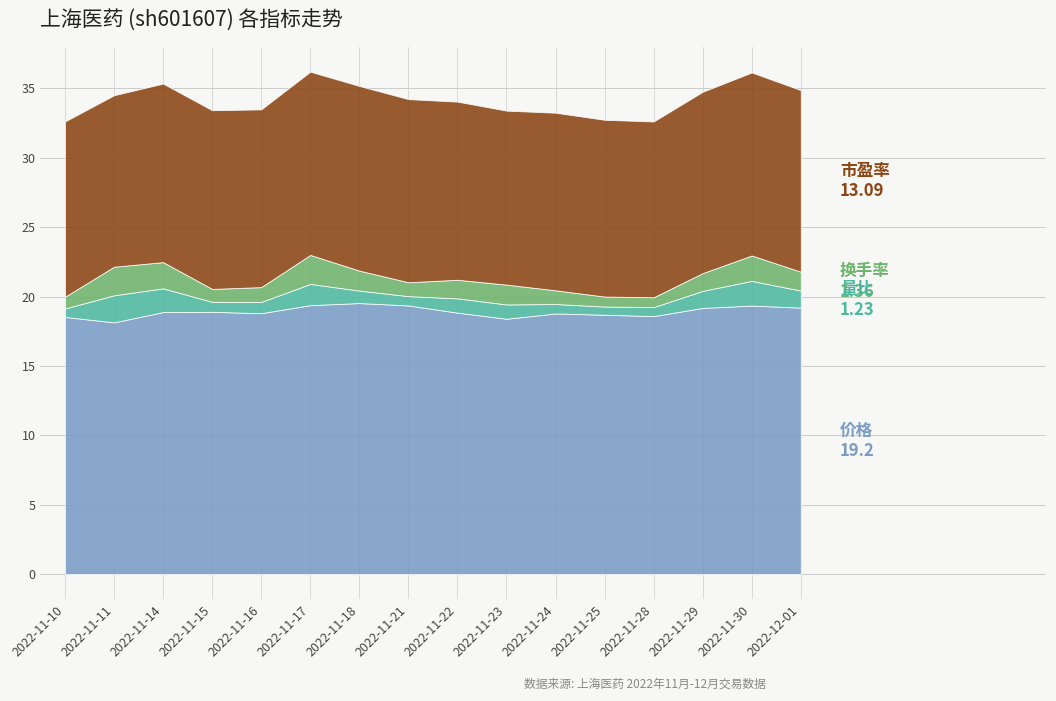

Reading right to left, list all the values displayed in this chart.

价格: 19.2	19.4	19.2	18.6	18.7	18.8	18.4	18.8	19.4	19.5	19.4	18.8	18.9	18.9	18.1	18.5
量比: 1.2	1.8	1.2	0.7	0.6	0.7	1.0	1.0	0.7	0.9	1.5	0.8	0.7	1.7	1.9	0.6
换手率: 1.4	1.8	1.3	0.7	0.7	1.0	1.4	1.3	1.0	1.4	2.1	1.1	0.9	1.9	2.1	0.8
市盈率: 13.1	13.2	13.1	12.7	12.7	12.8	12.5	12.8	13.2	13.3	13.2	12.8	12.9	12.9	12.4	12.6